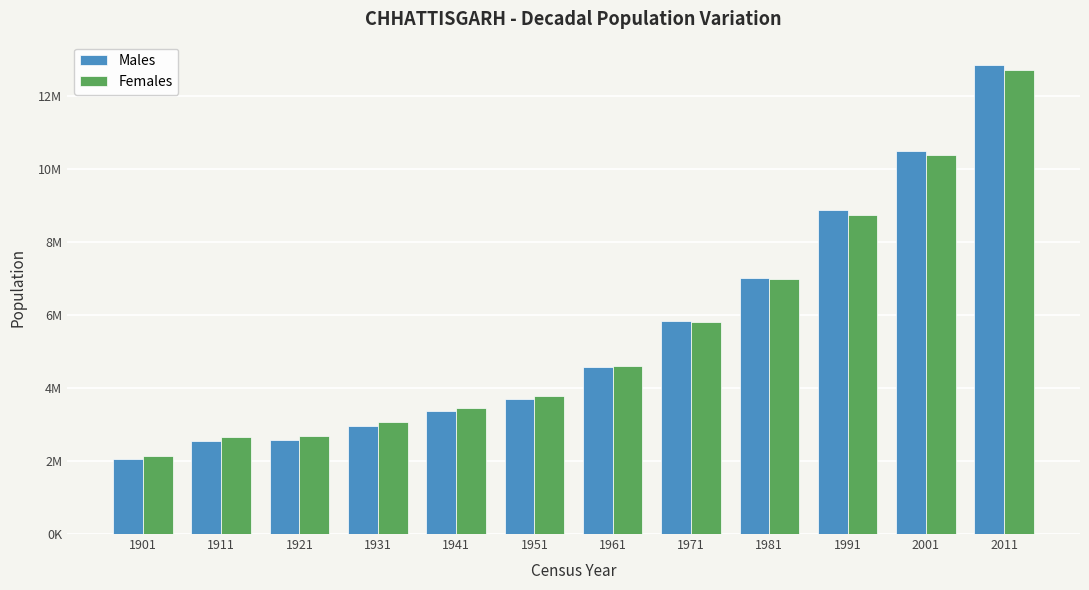

What are all the series names shown in the legend?

Males, Females